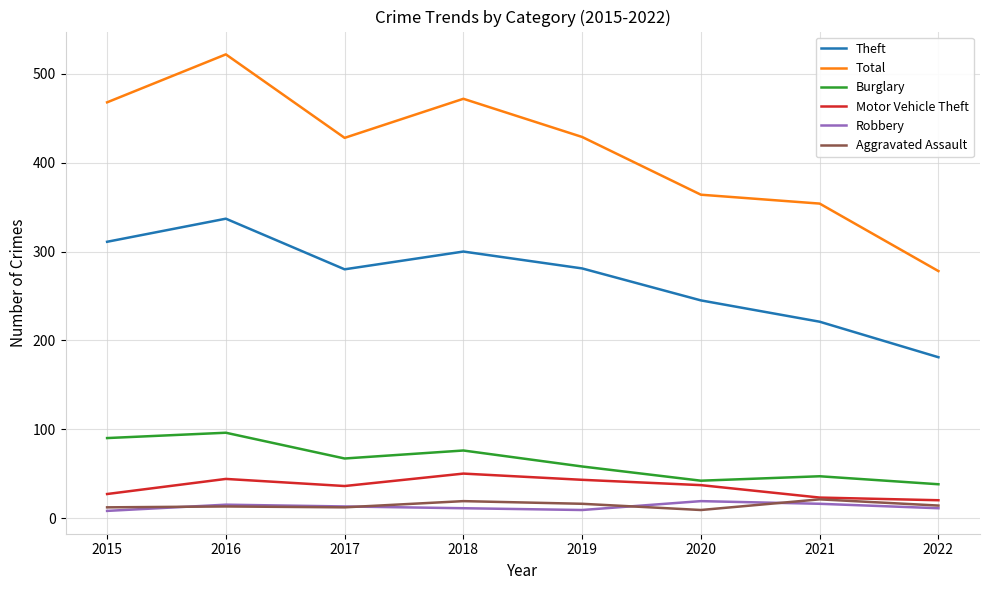

How many interior local peaks does the Total series have?

2